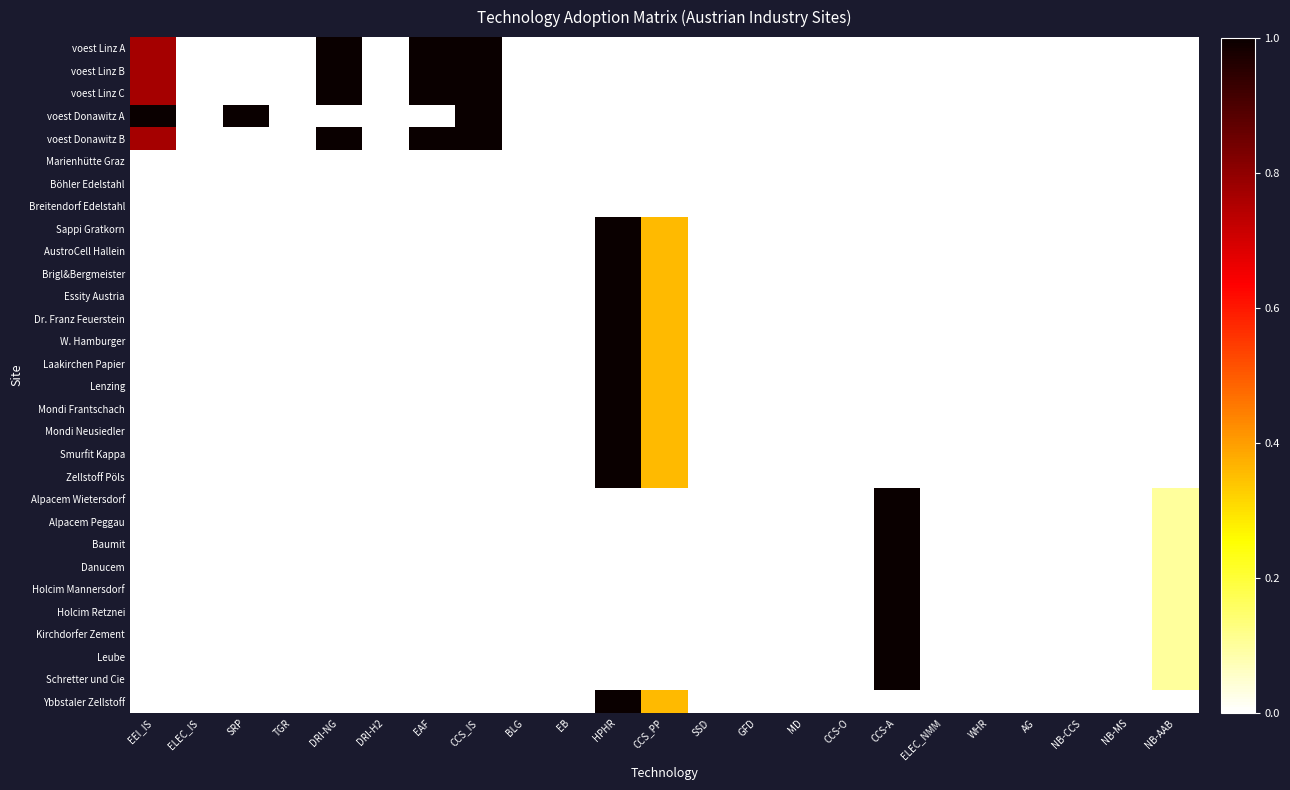

Which has a higher value, NB-CCS or ELEC_IS?

NB-CCS